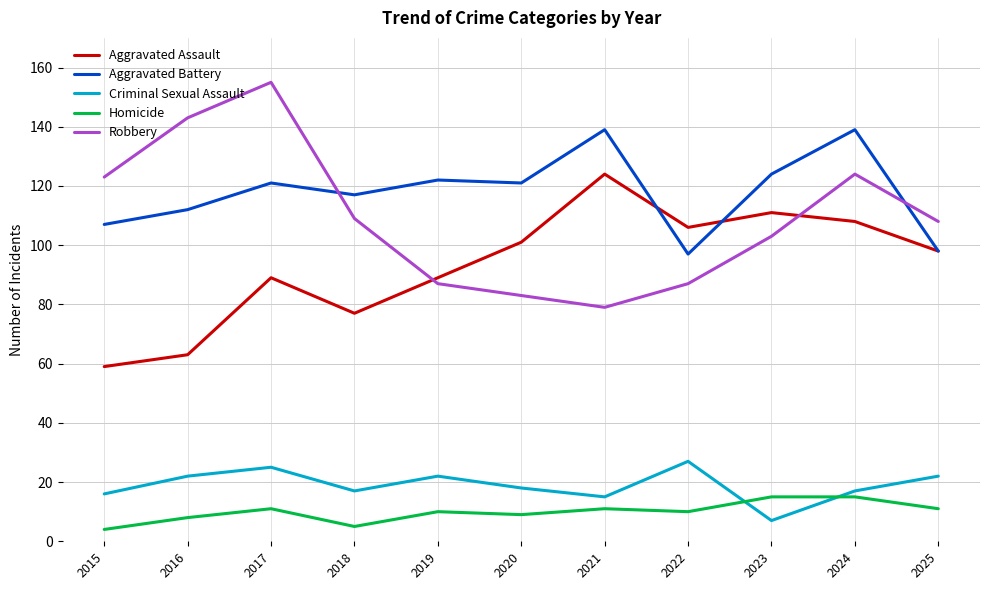

Is it true that Criminal Sexual Assault equals 22 at 2019?

True